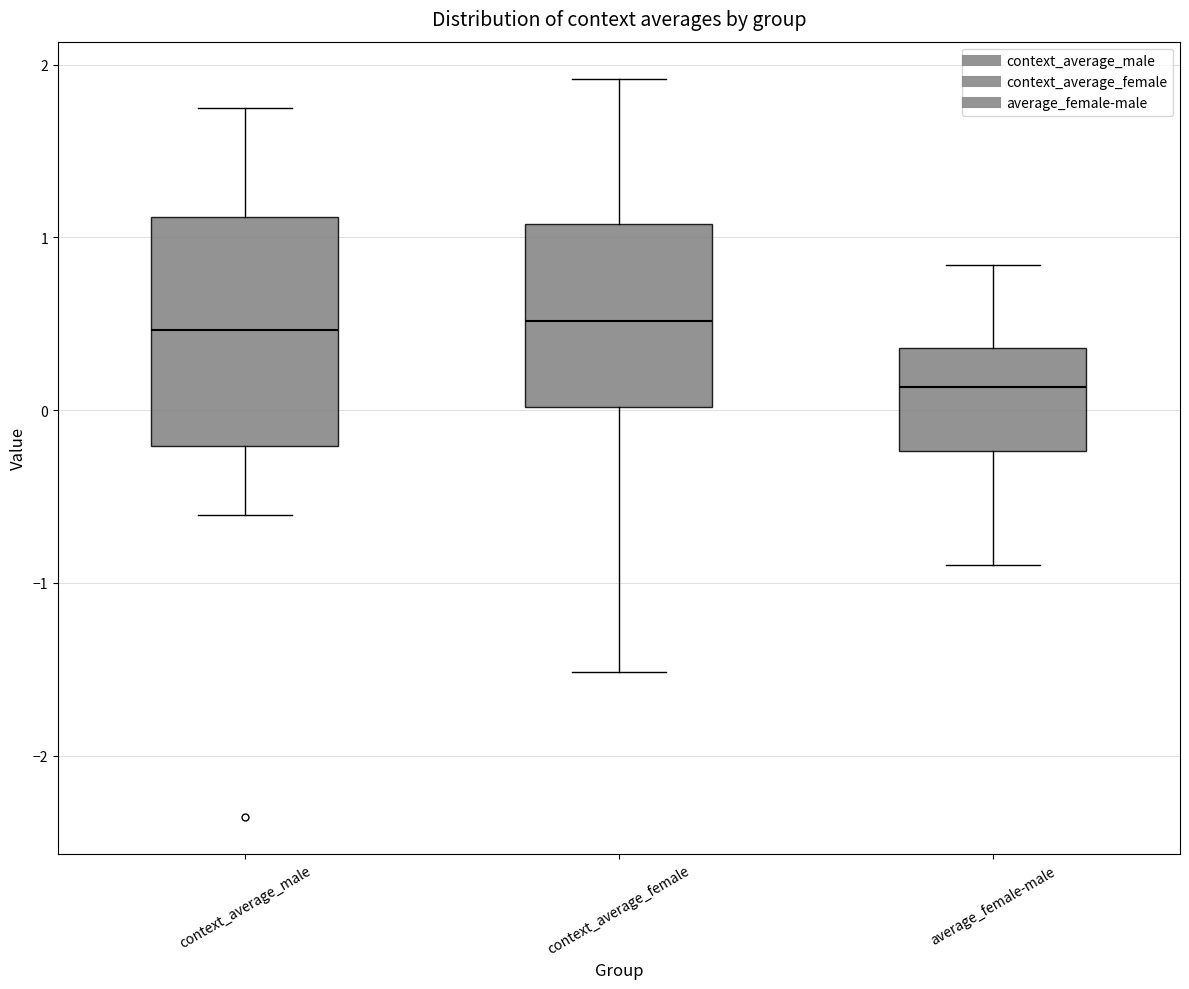

Where does the median line of the box for average_female-male sit on the y-axis? The values are not printed on the chart, so give them approximately, as read against the axis.

0.1